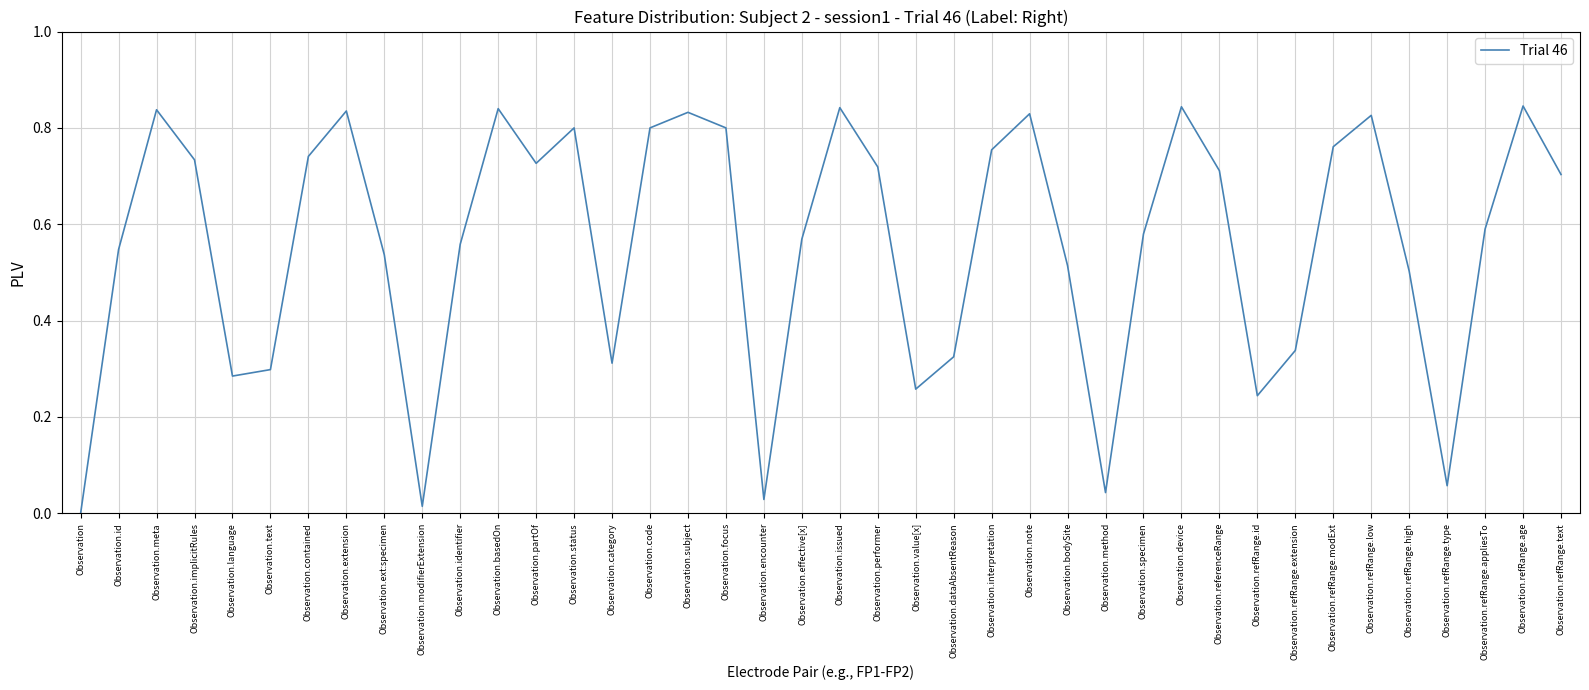

Where is the first local maximum?

Observation.meta